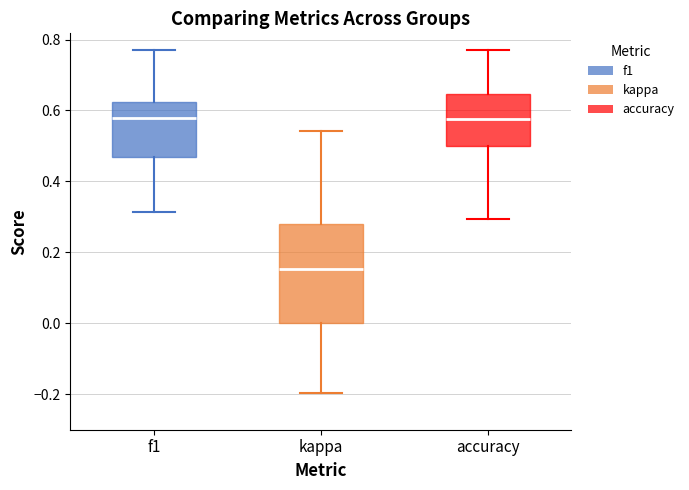

Where does the upper whisker of the box for accuracy end on the y-axis? The values are not printed on the chart, so give them approximately, as read against the axis.

0.76